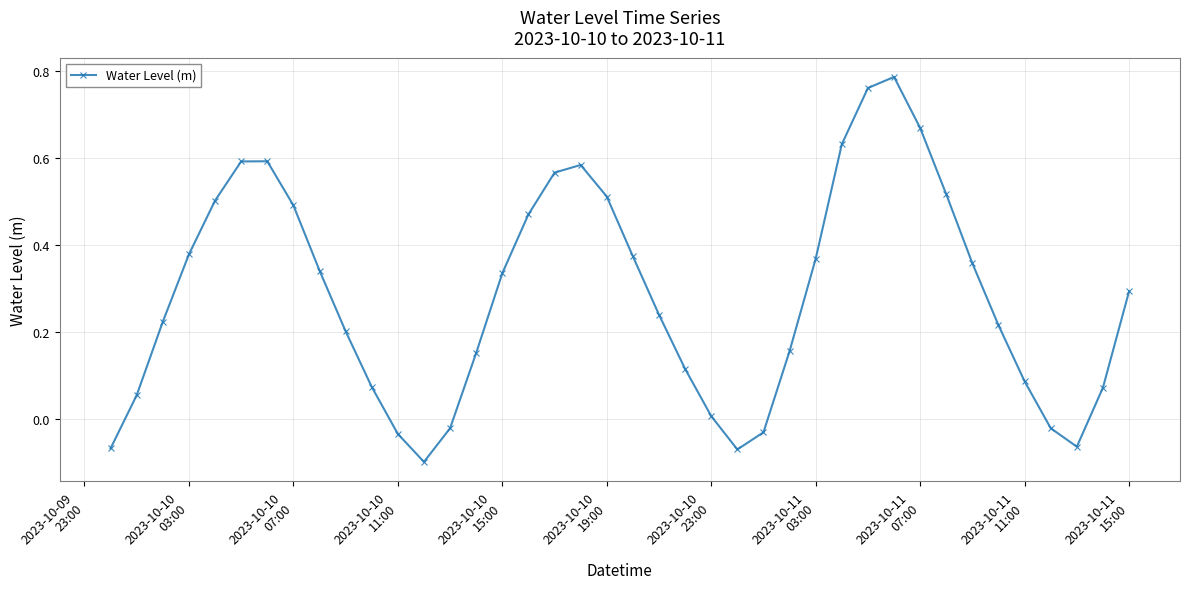

What is the sum of all values?

11.3